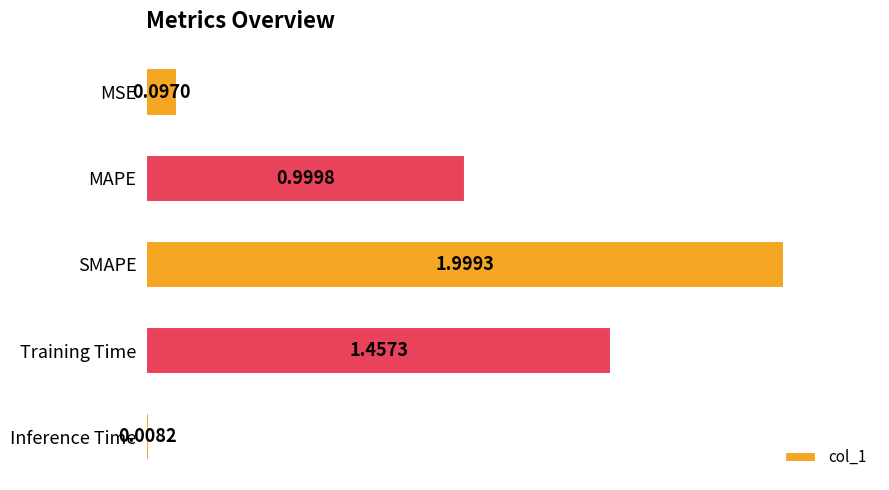

How many bars are there in total?

5